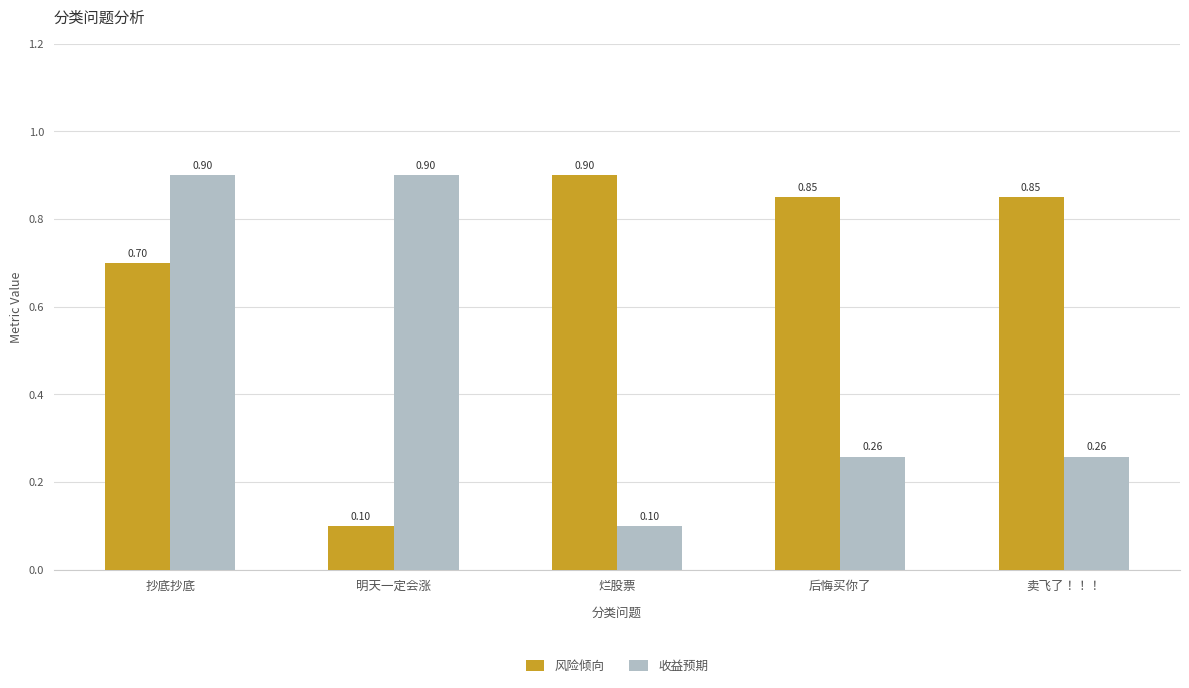

Does the chart contain any negative values?

No